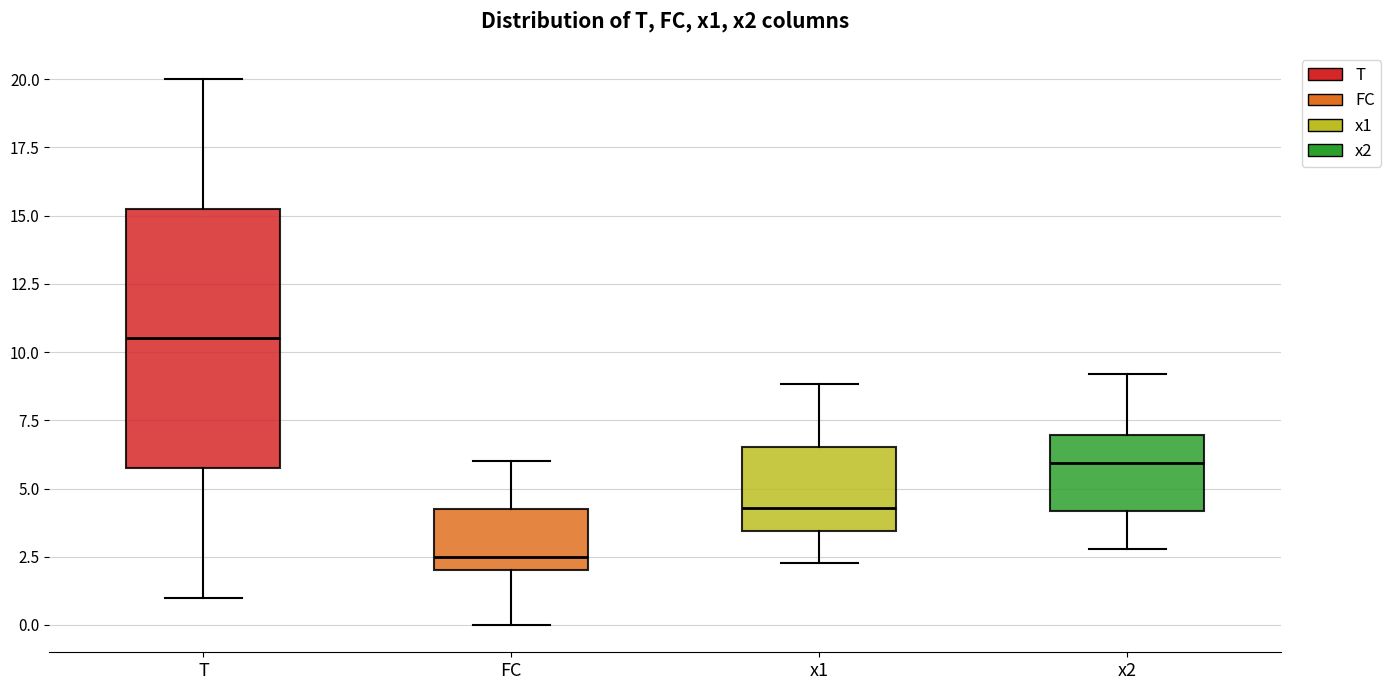

Reading left to right, read every box against the y-axis: the position of its median line, the range the box covers, and the ends of its whiskers. The values are not printed on the chart, so give them approximately, as read against the axis.

T: median 10.5, box 6.0 to 15.5, whiskers 1.0 to 20.0
FC: median 2.5, box 2.0 to 4.5, whiskers 0.0 to 6.0
x1: median 4.5, box 3.5 to 6.5, whiskers 2.5 to 9.0
x2: median 6.0, box 4.0 to 7.0, whiskers 3.0 to 9.0